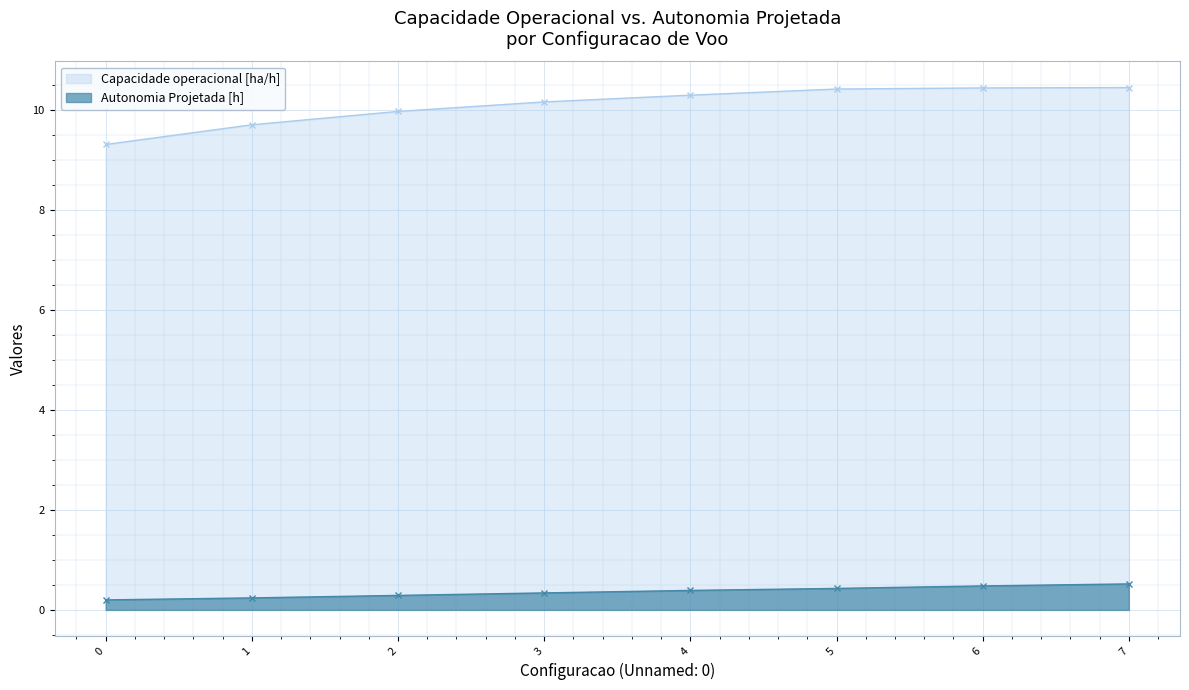

What is the average value of the Capacidade operacional [ha/h] series?

10.1